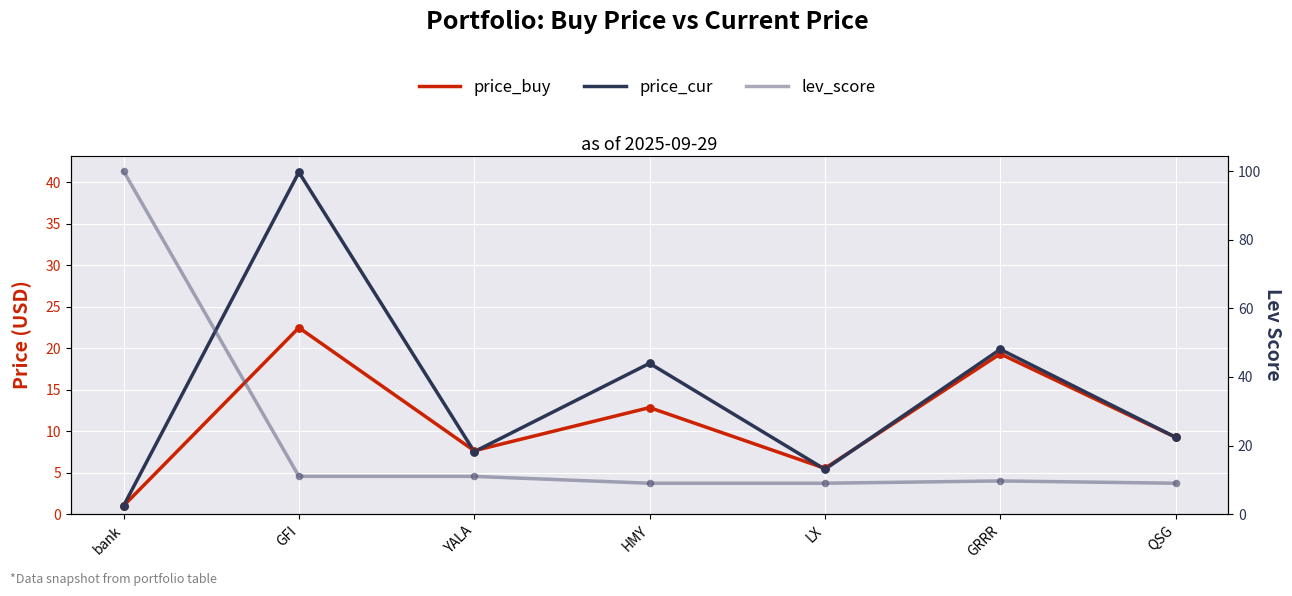

At which category is the sum across all series the highest?

bank